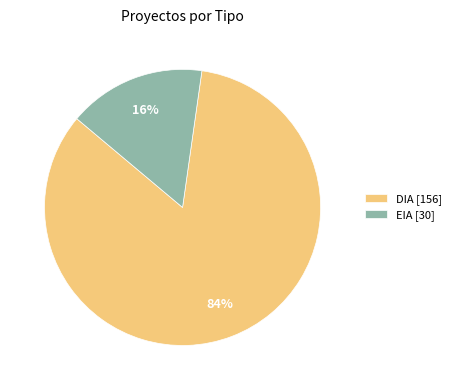

Is it true that DIA is 84% of the pie?

True